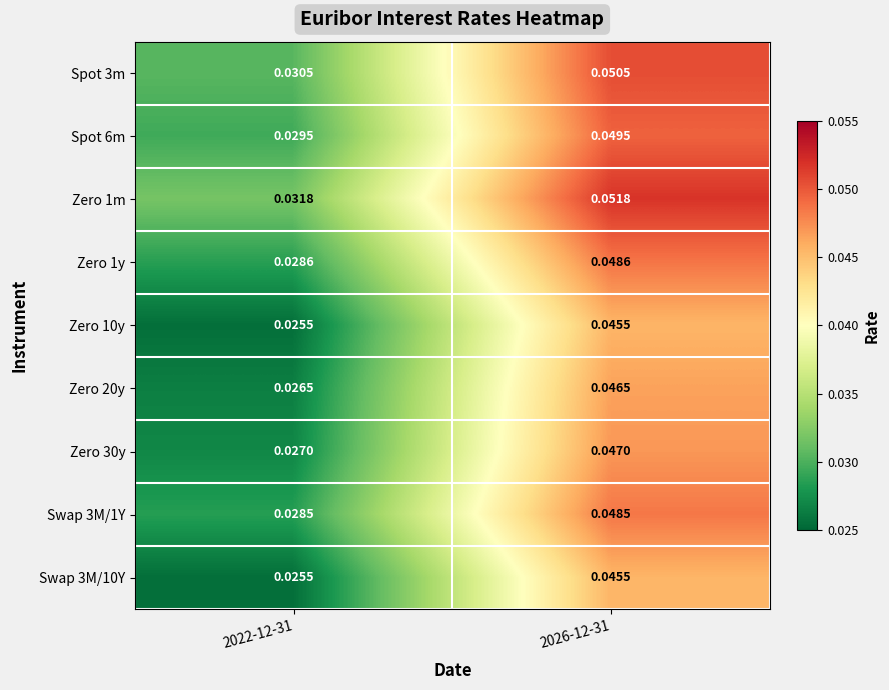

Is the value of Spot 3m at 2026-12-31 greater than the value of Zero 20y at 2026-12-31?

Yes